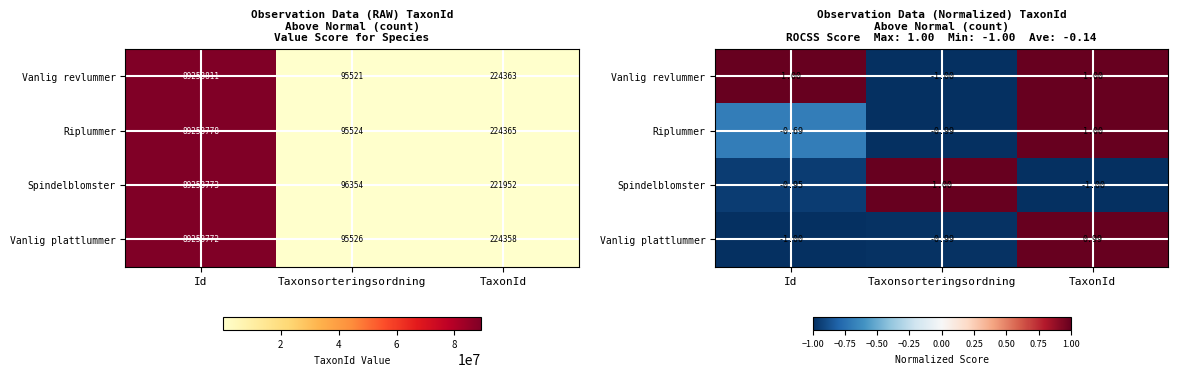

Is it true that Vanlig revlummer equals 1.3 at Id?

False